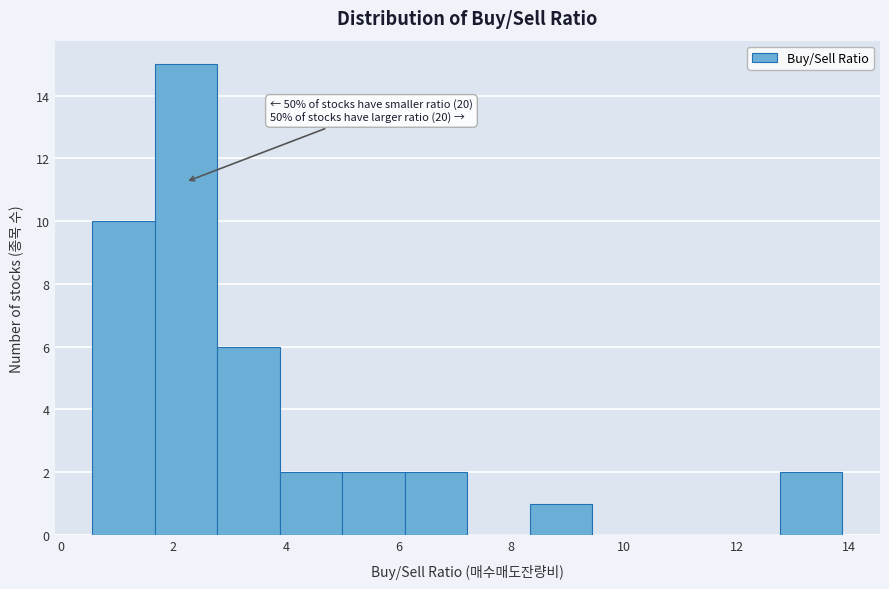

Which range on the x-axis has the tallest bar?

1.6 to 2.8